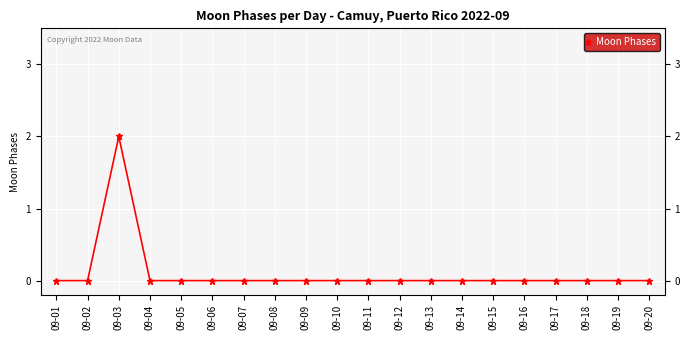

What is the maximum value shown in the chart?

2